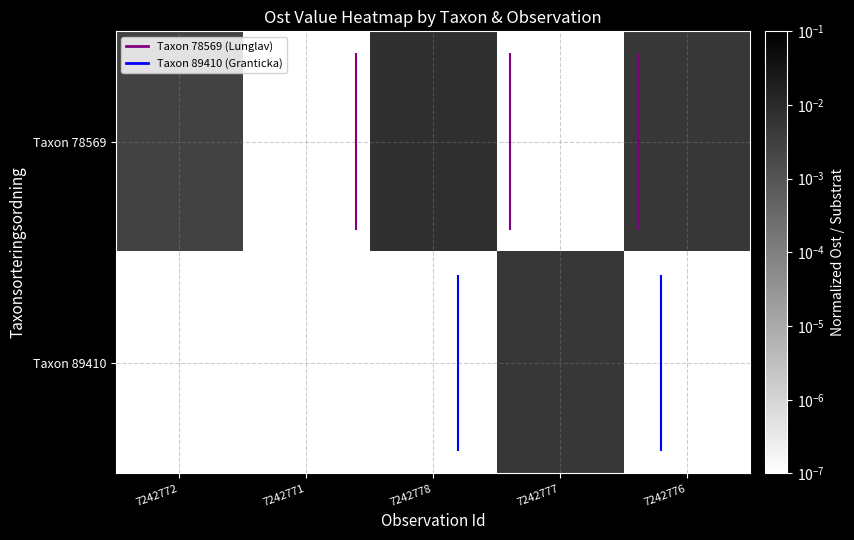

True or false: Taxon 78569 has a value of 0.0 at 7242776.

False